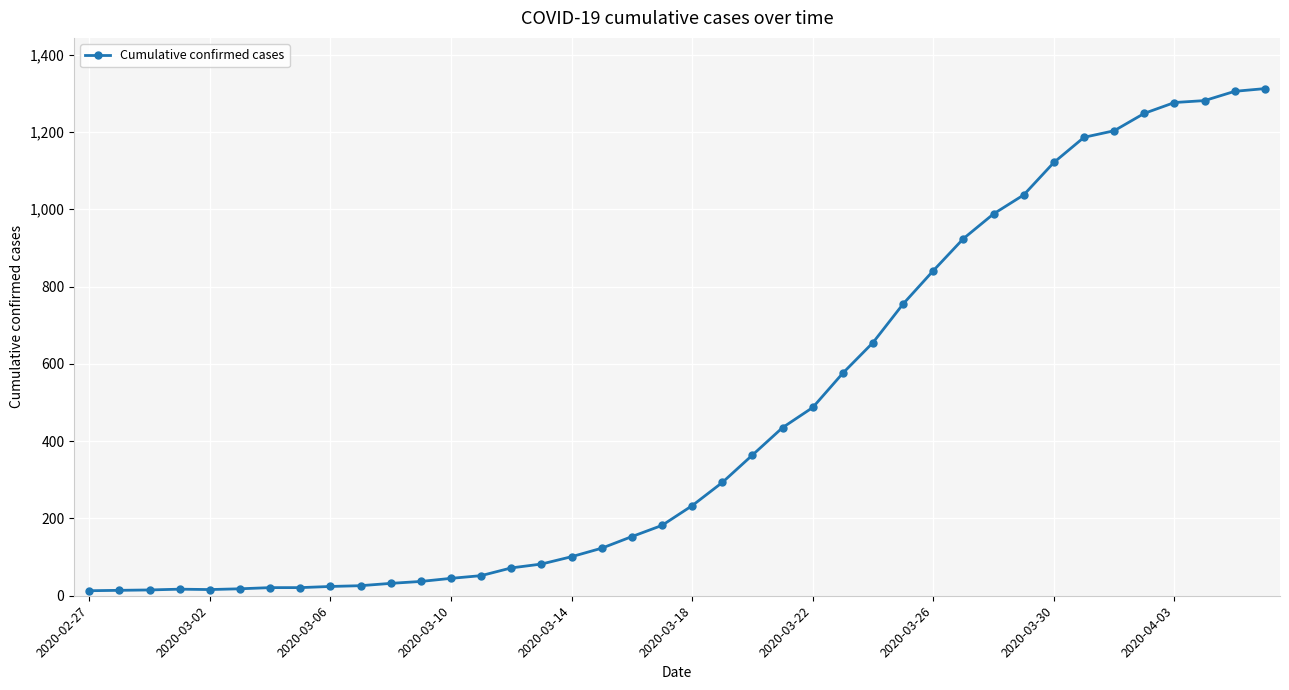

What is the difference between the second highest and second lowest values?

1291